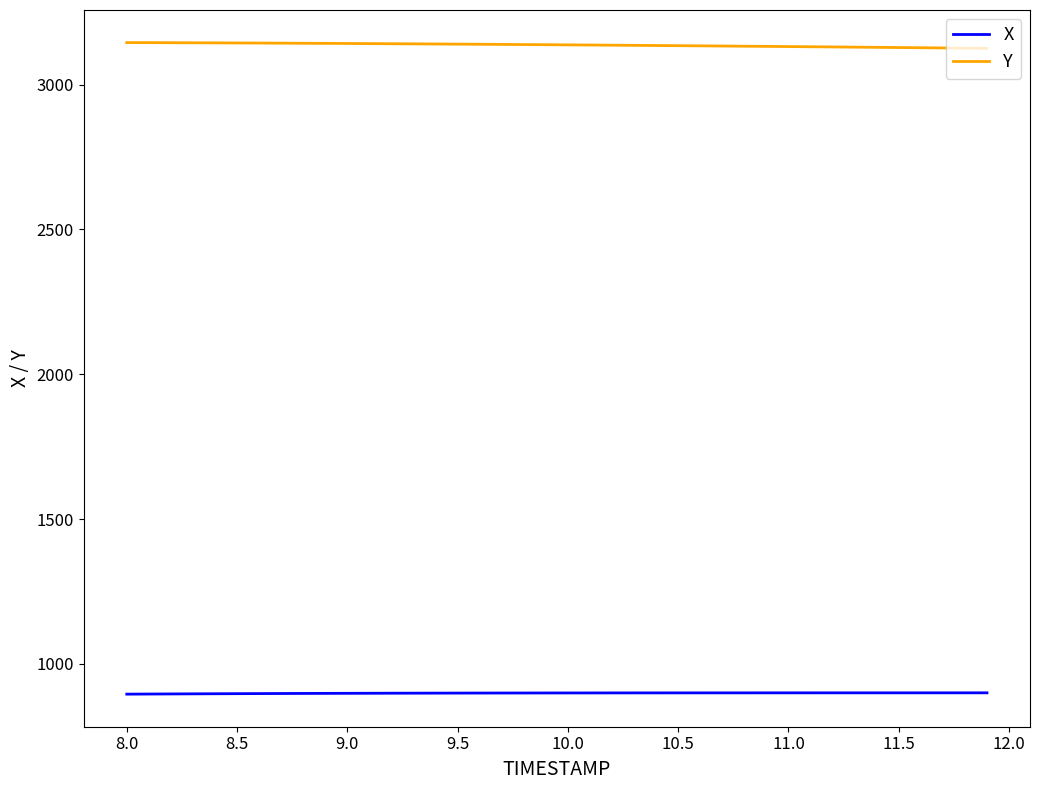

What is the difference between the maximum and minimum values in the X series?

4.5